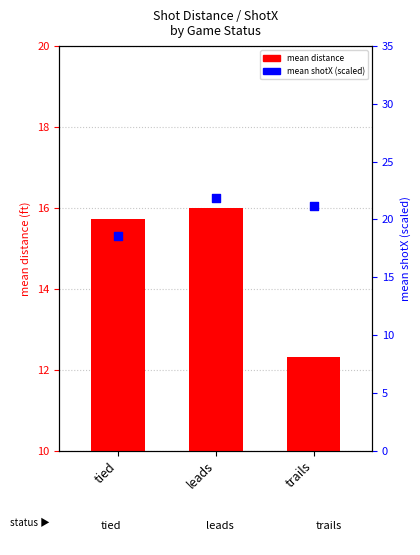

Which series has the largest total across all categories?

mean shotX (scaled)